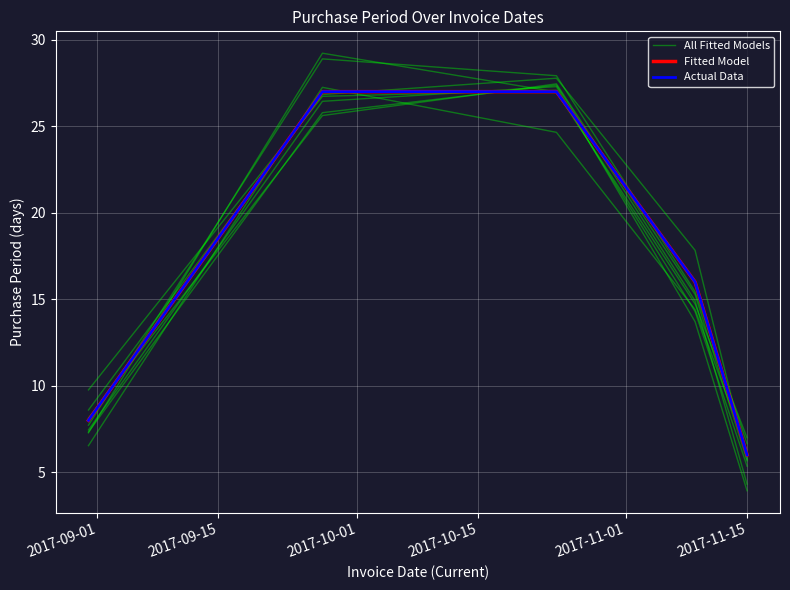

At how many categories does at least one series exceed 22?

2